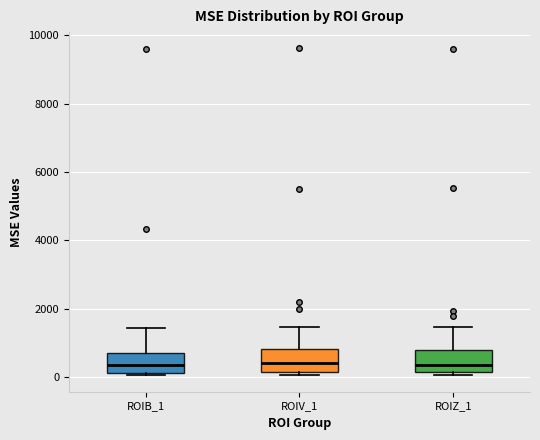

Reading left to right, read every box against the y-axis: the position of its median line, the range the box covers, and the ends of its whiskers. The values are not printed on the chart, so give them approximately, as read against the axis.

ROIB_1: median 400, box 200 to 800, whiskers 0 to 1400
ROIV_1: median 400, box 200 to 800, whiskers 0 to 1400
ROIZ_1: median 400, box 200 to 800, whiskers 0 to 1400